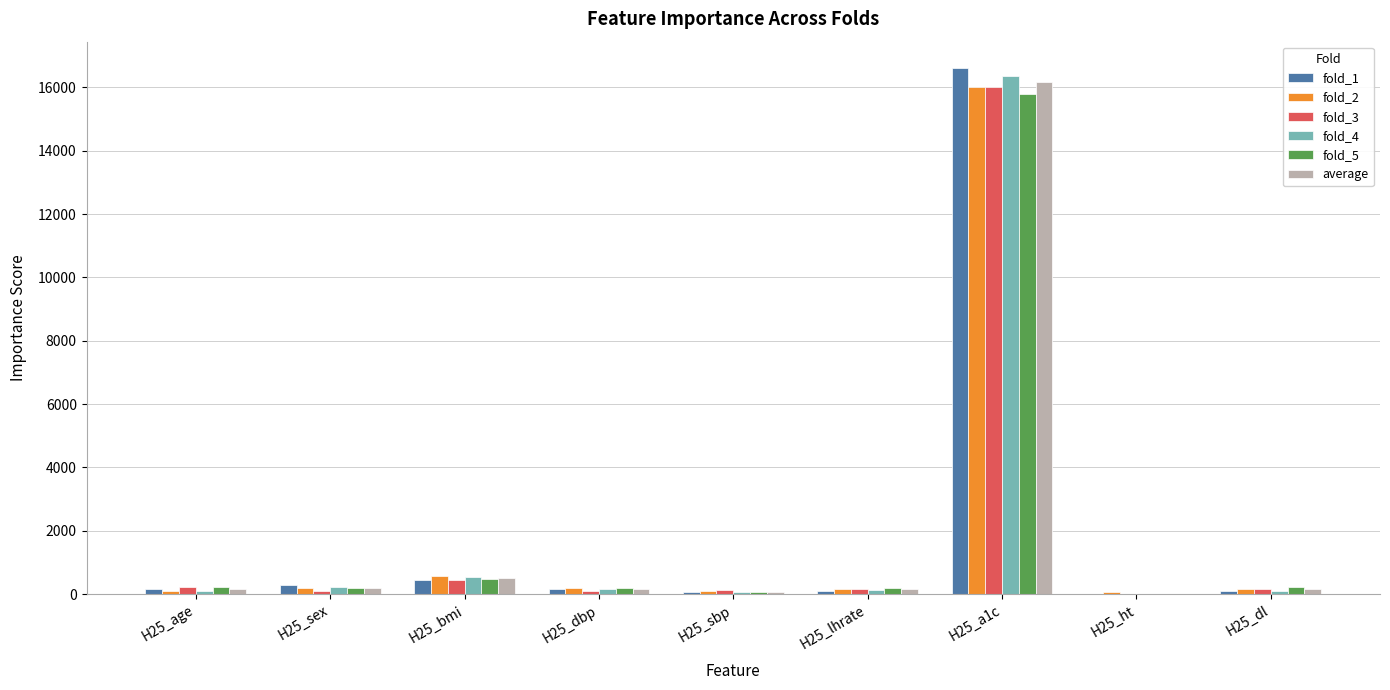

Which category has the highest value across all series?

H25_a1c